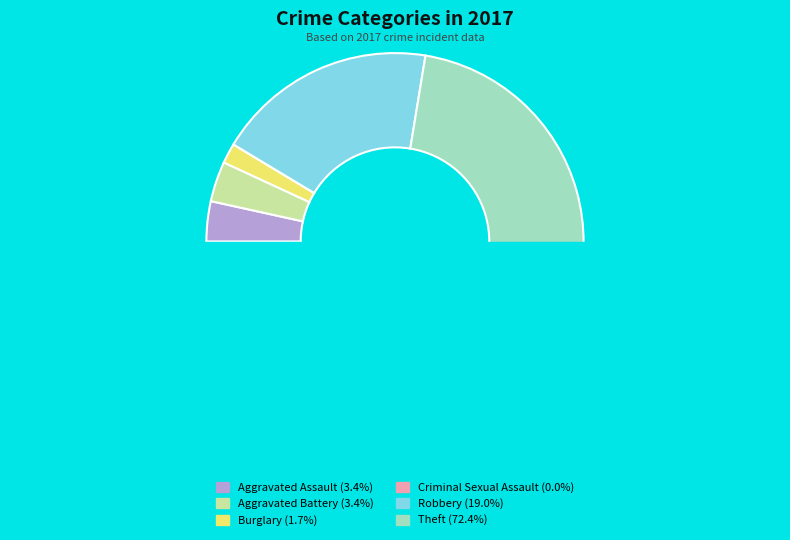

What is the total percentage of Burglary and Theft?

74.1%